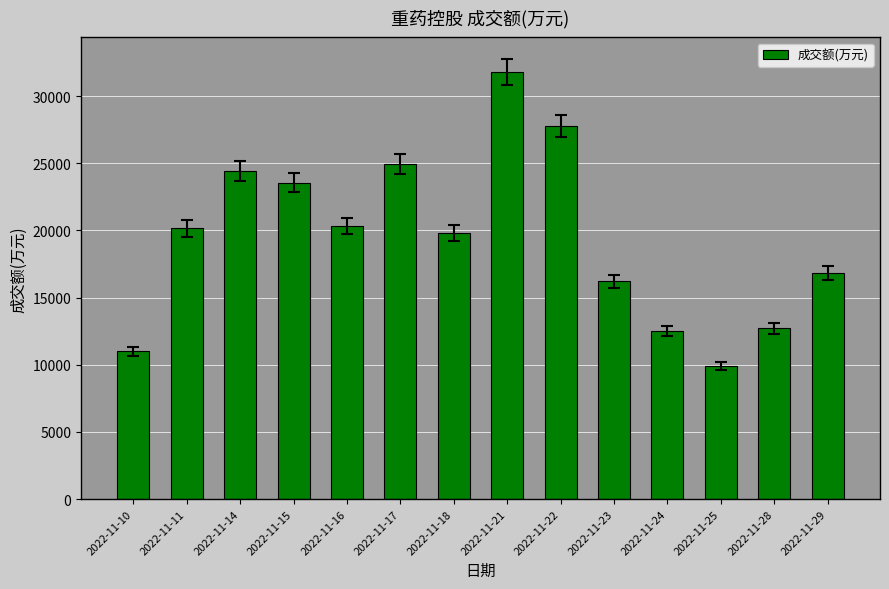

Count the number of data series in this chart.

1